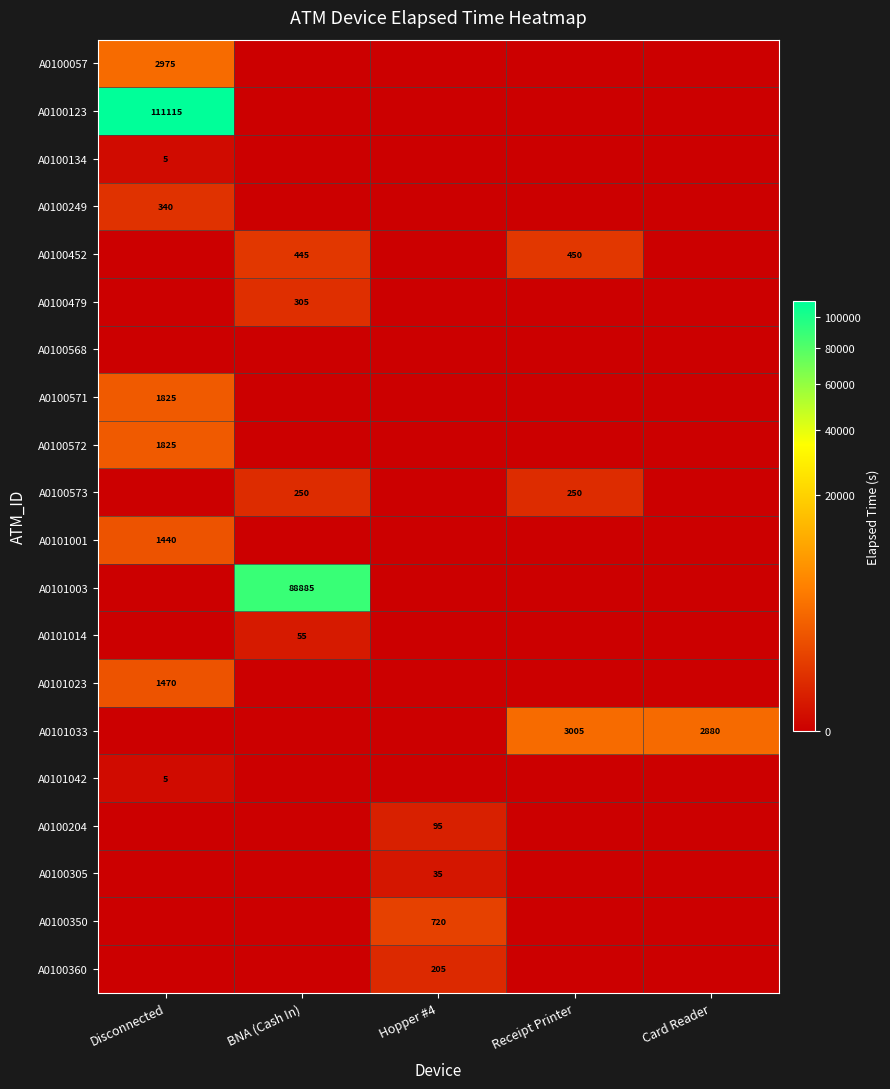

True or false: A0101042 has a value of 3 at Disconnected.

False